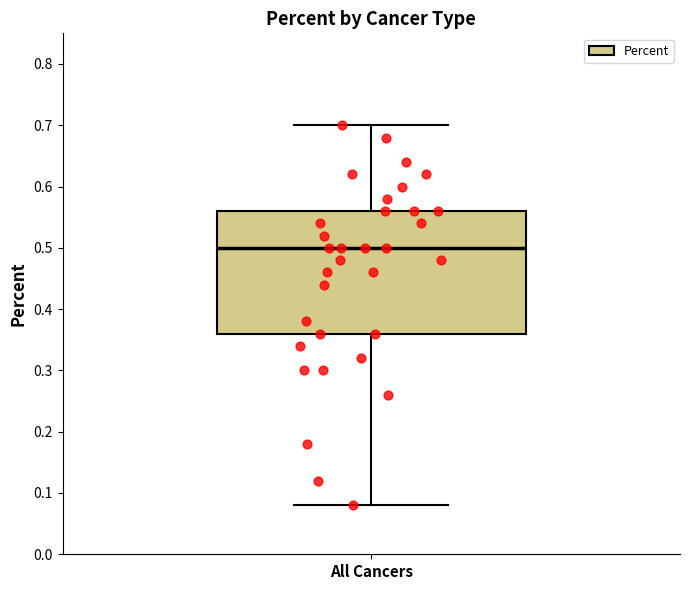

Read this box plot against the y-axis: the position of the median line, the range covered by the box, and the ends of both whiskers. The values are not printed on the chart, so give them approximately, as read against the axis.

median 0.50, box 0.36 to 0.56, whiskers 0.08 to 0.70